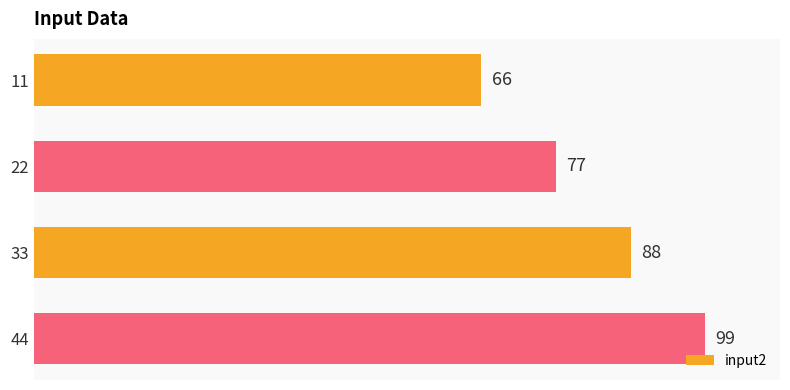

What is the maximum value shown in the chart?

99